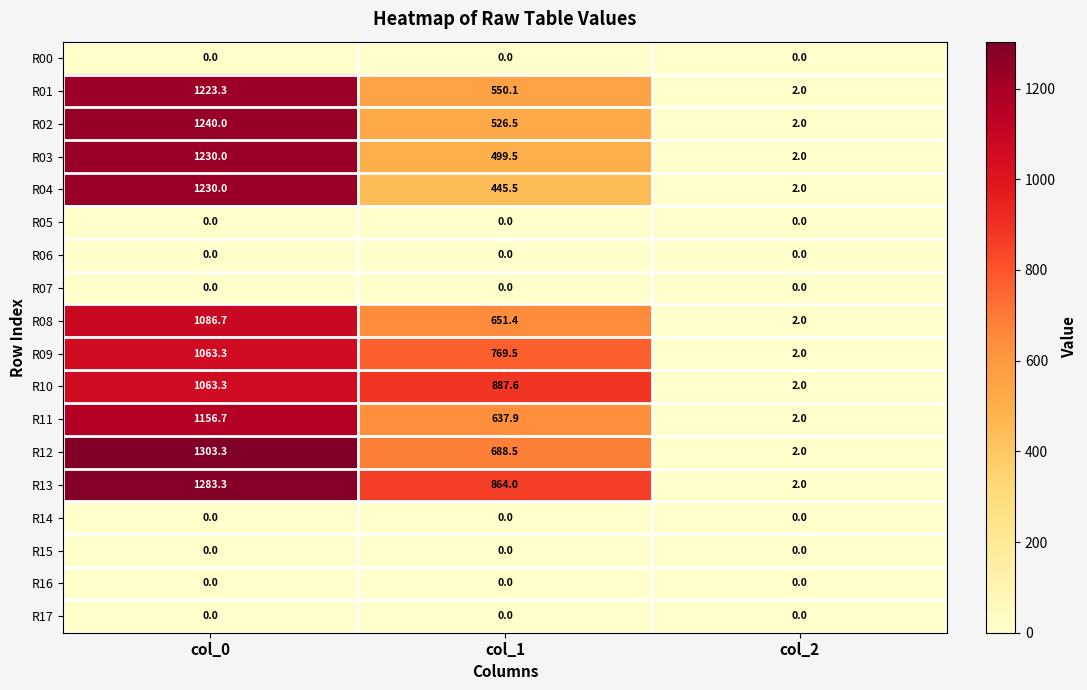

What is the difference between the R13 values at col_0 and col_2?

1281.3